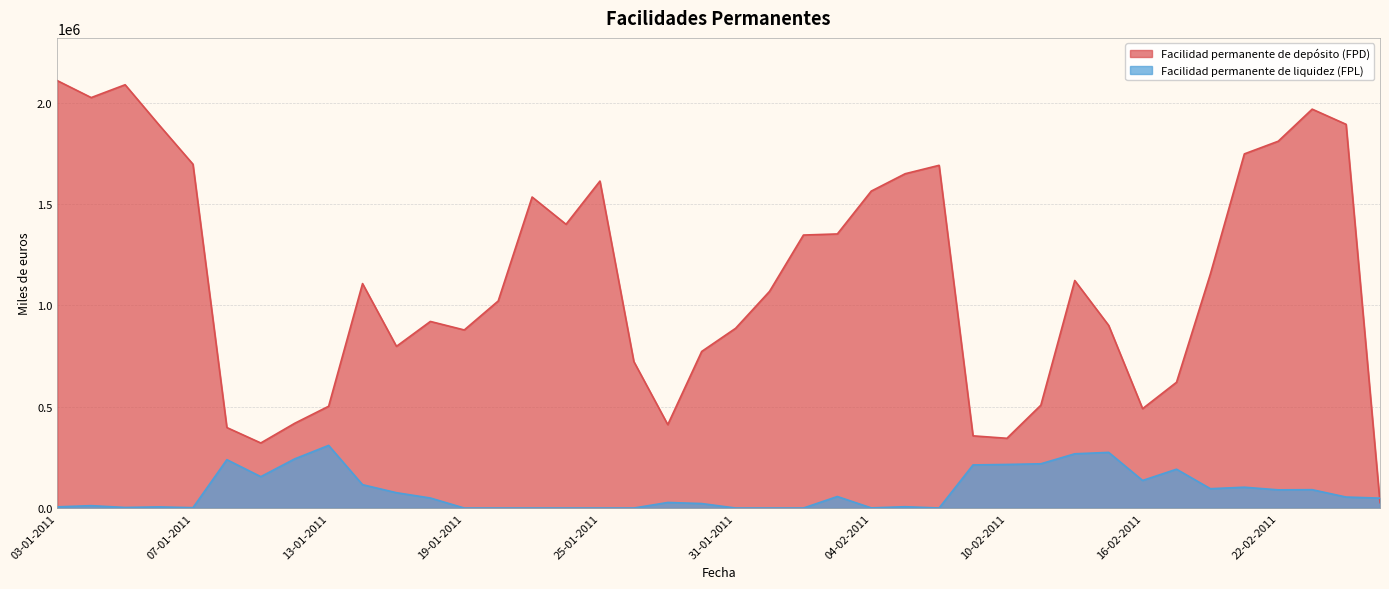

Does the chart display data point markers on the line(s)?

No